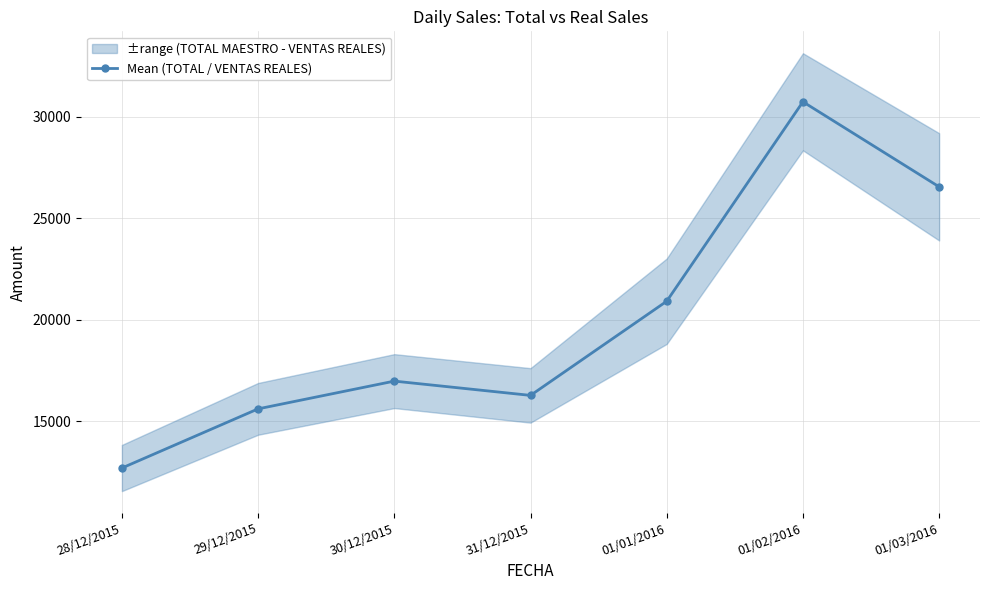

How many values in the Mean (TOTAL / VENTAS REALES) series are below 16984?

3